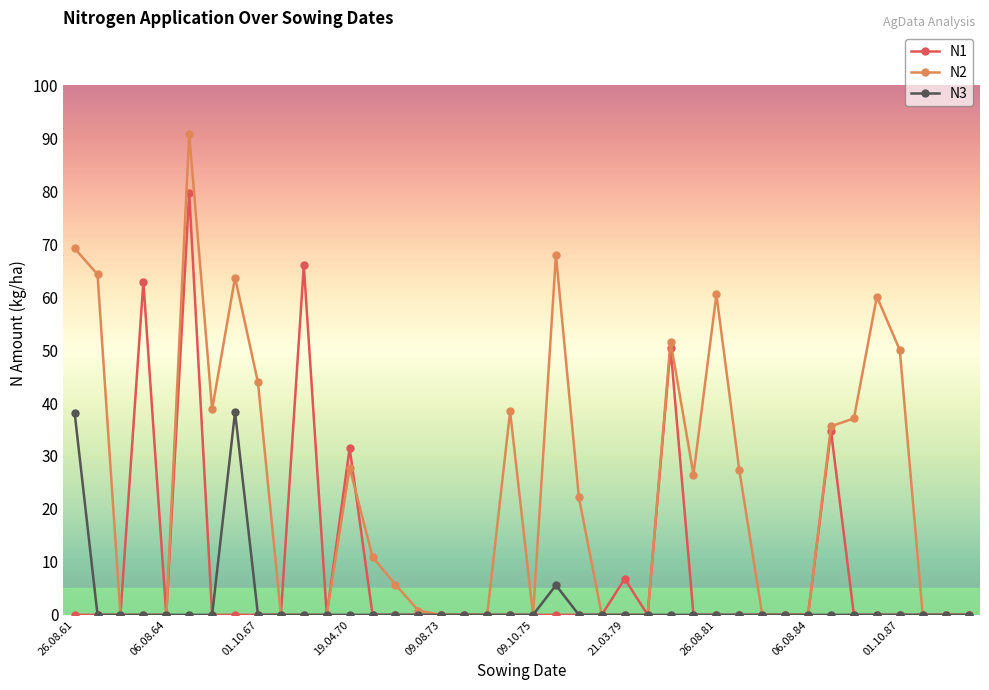

Rank the series by their average value, from lowest to highest.

N3, N1, N2